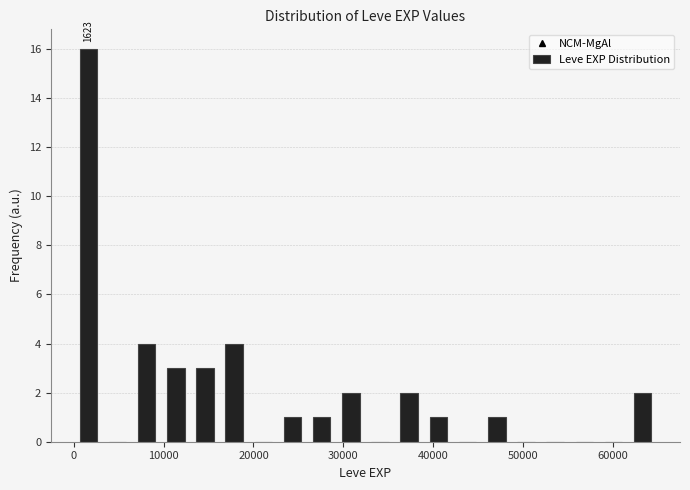

Read against the x-axis, roughly where is the centre of the tallest bar?

2000